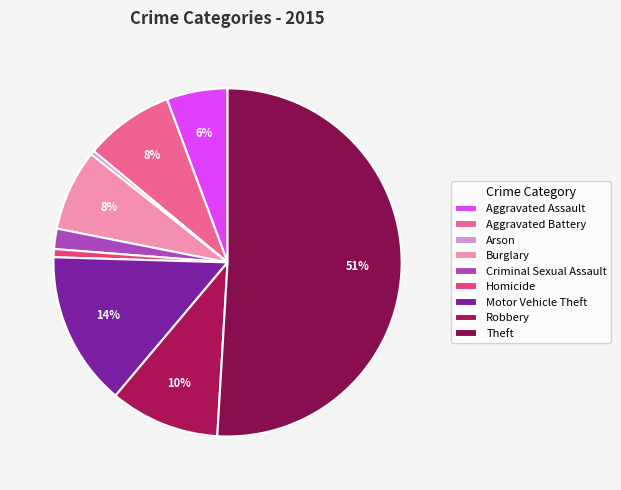

Is it true that Robbery is 10% of the pie?

True